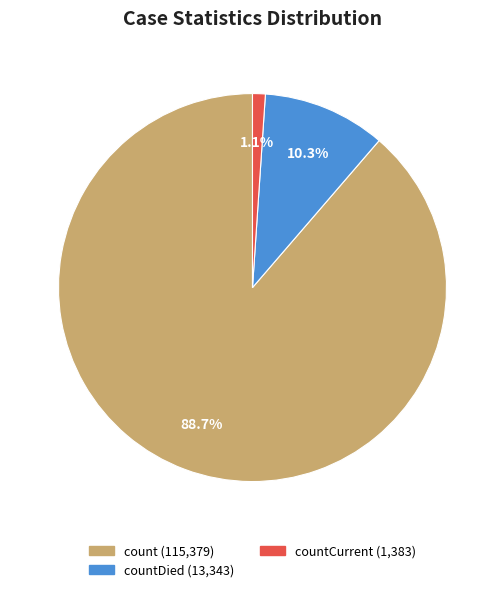

Is there any slice that represents more than half of the pie?

Yes